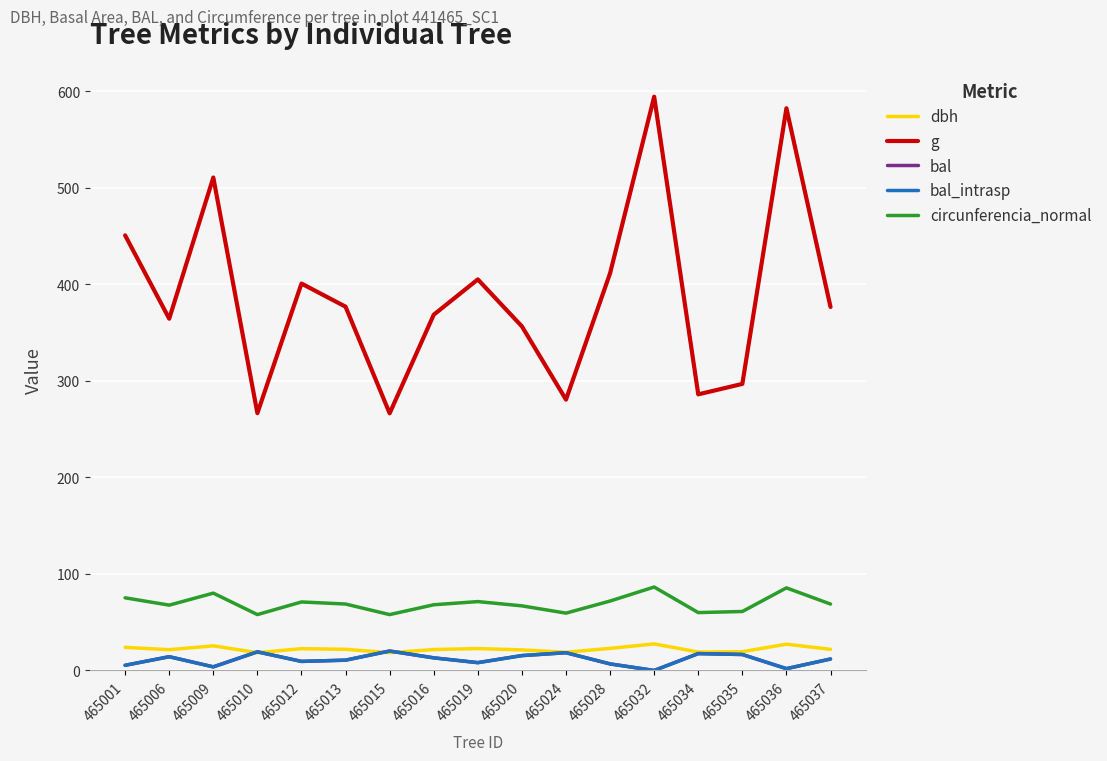

Does the chart have visible grid lines?

Yes